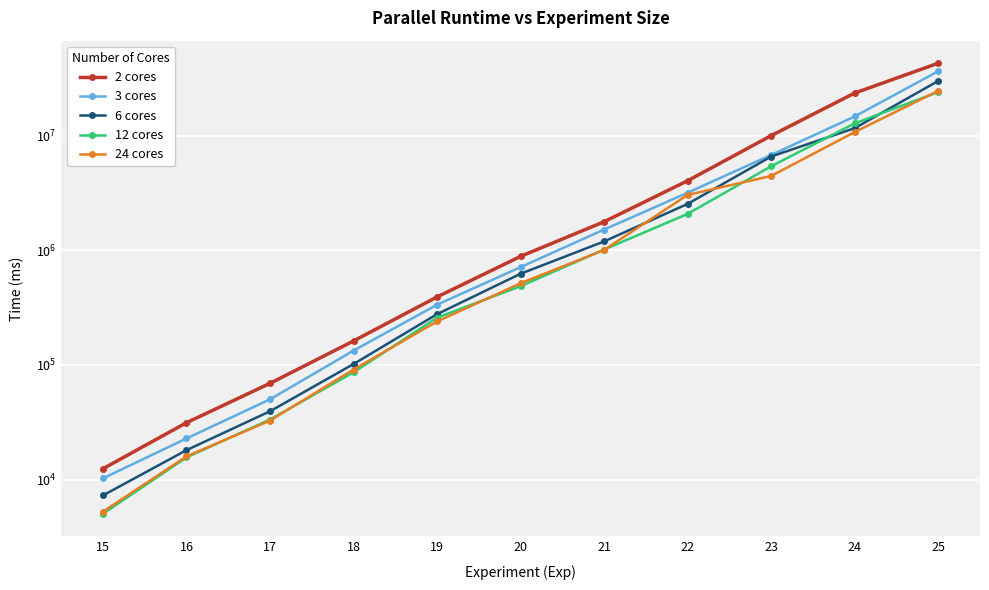

True or false: 2 cores has more than 2 interior local peaks.

False